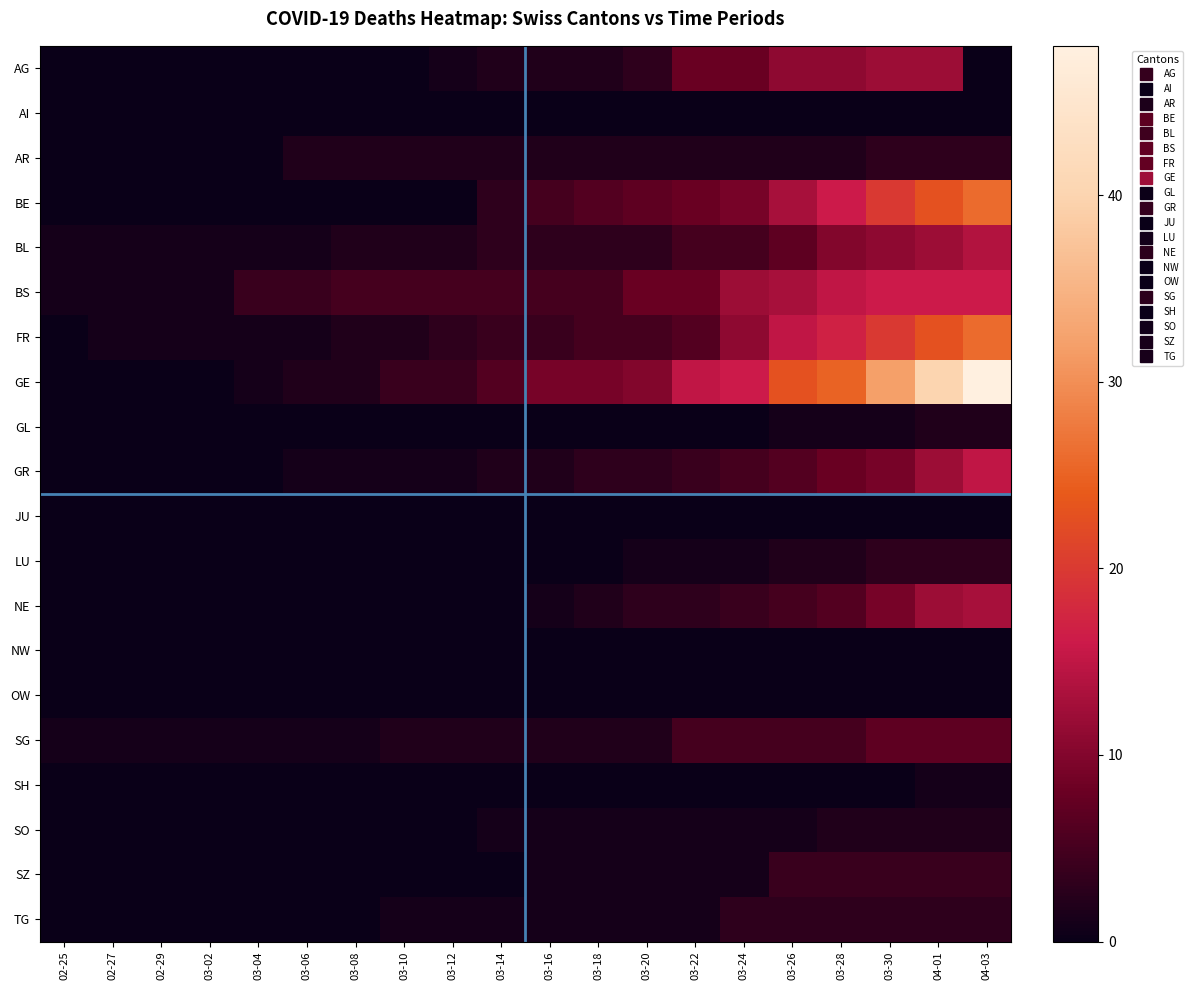

Which series has the largest total across all categories?

GE